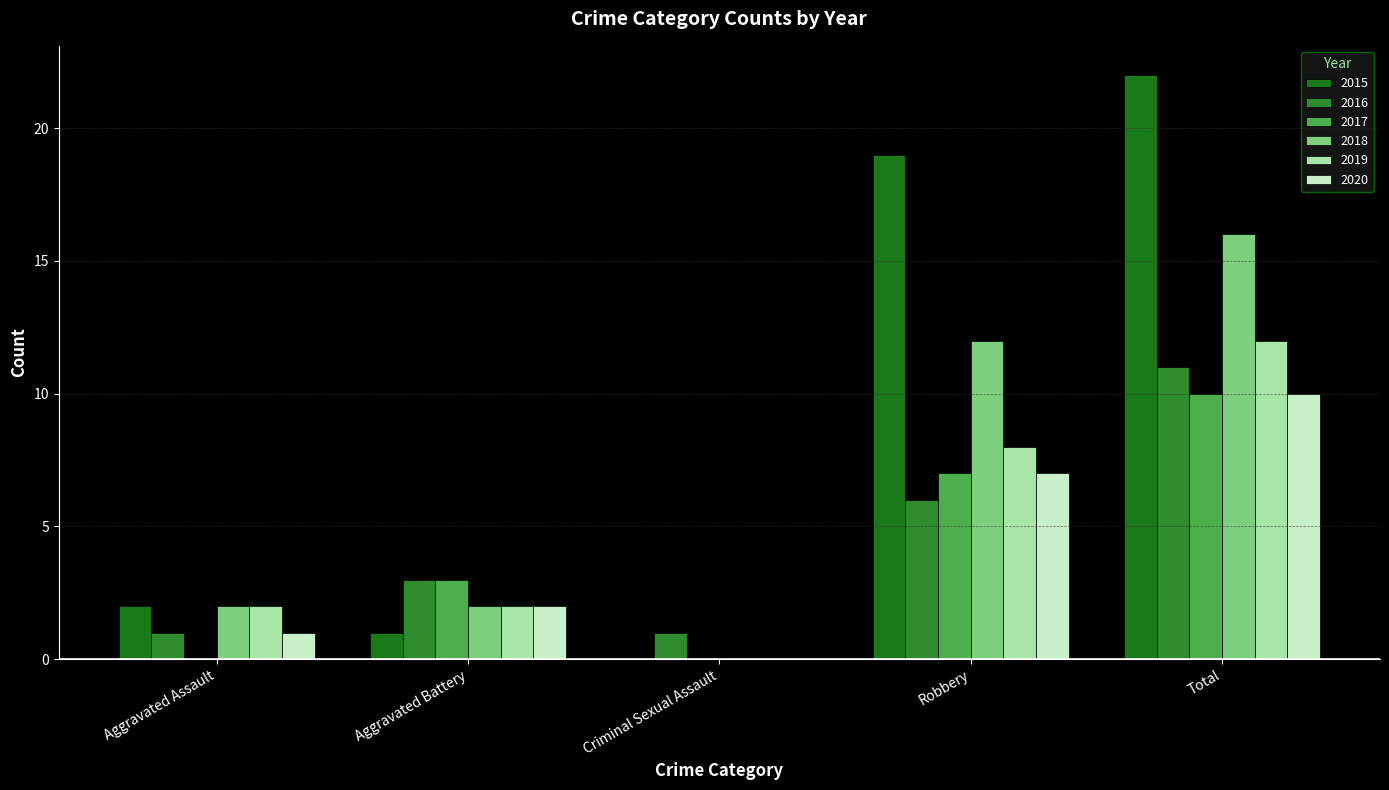

What is the difference between the 2018 values at Aggravated Battery and Robbery?

10